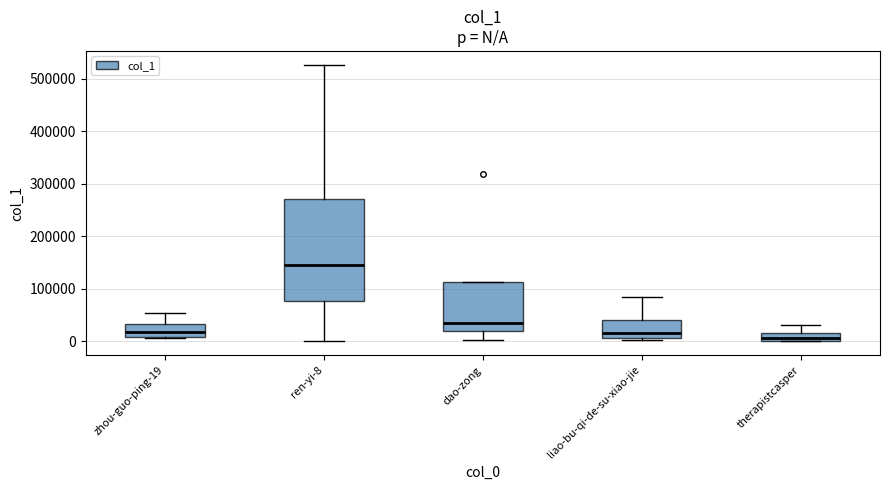

Reading left to right, read every box against the y-axis: the position of its median line, the range the box covers, and the ends of its whiskers. The values are not printed on the chart, so give them approximately, as read against the axis.

zhou-guo-ping-19: median 20000, box 10000 to 30000, whiskers 10000 to 50000
ren-yi-8: median 140000, box 80000 to 270000, whiskers 0 to 530000
dao-zong: median 30000, box 20000 to 110000, whiskers 0 to 110000
liao-bu-qi-de-su-xiao-jie: median 20000, box 10000 to 40000, whiskers 0 to 80000
therapistcasper: median 10000, box 0 to 20000, whiskers 0 to 30000